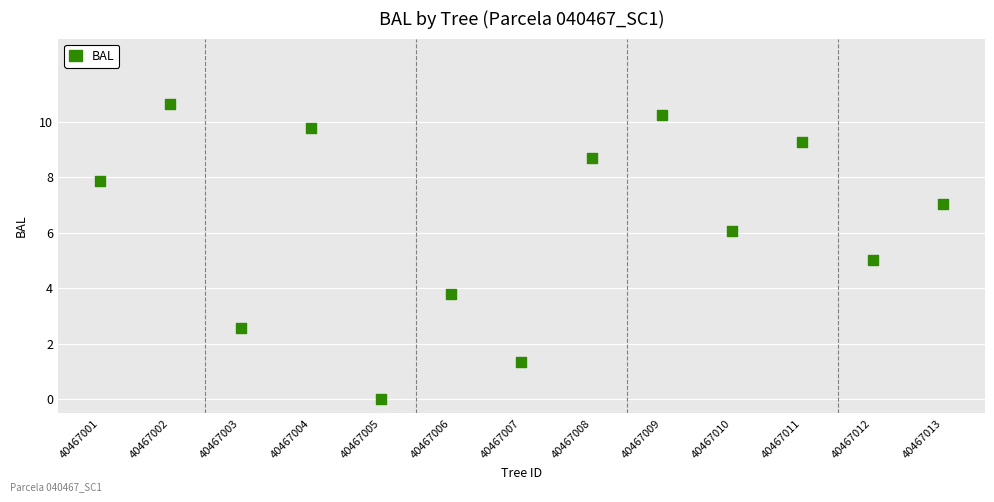

What is the range of Y values (max minus min)?

10.6